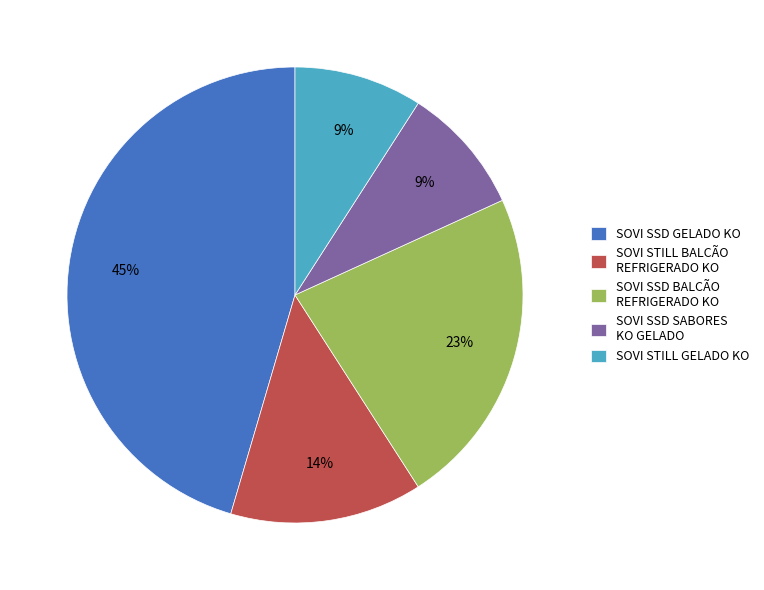

Do SOVI STILL GELADO KO and SOVI SSD GELADO KO together represent more than half of the pie?

Yes